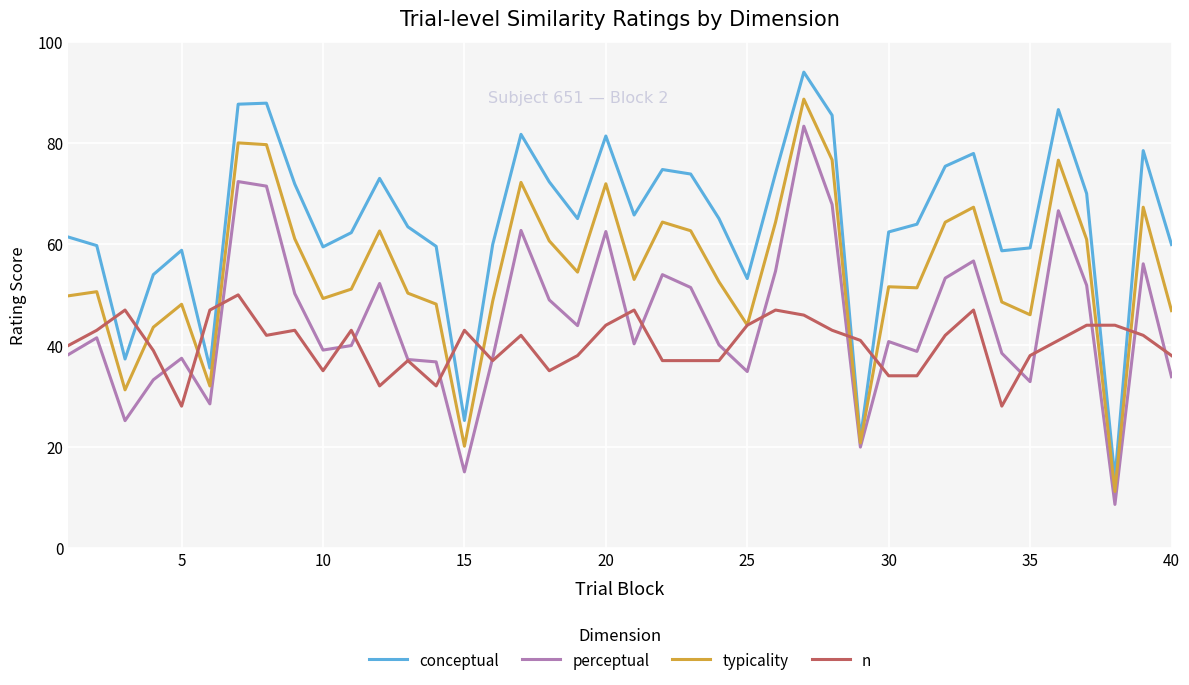

What is the maximum value for perceptual?

83.3